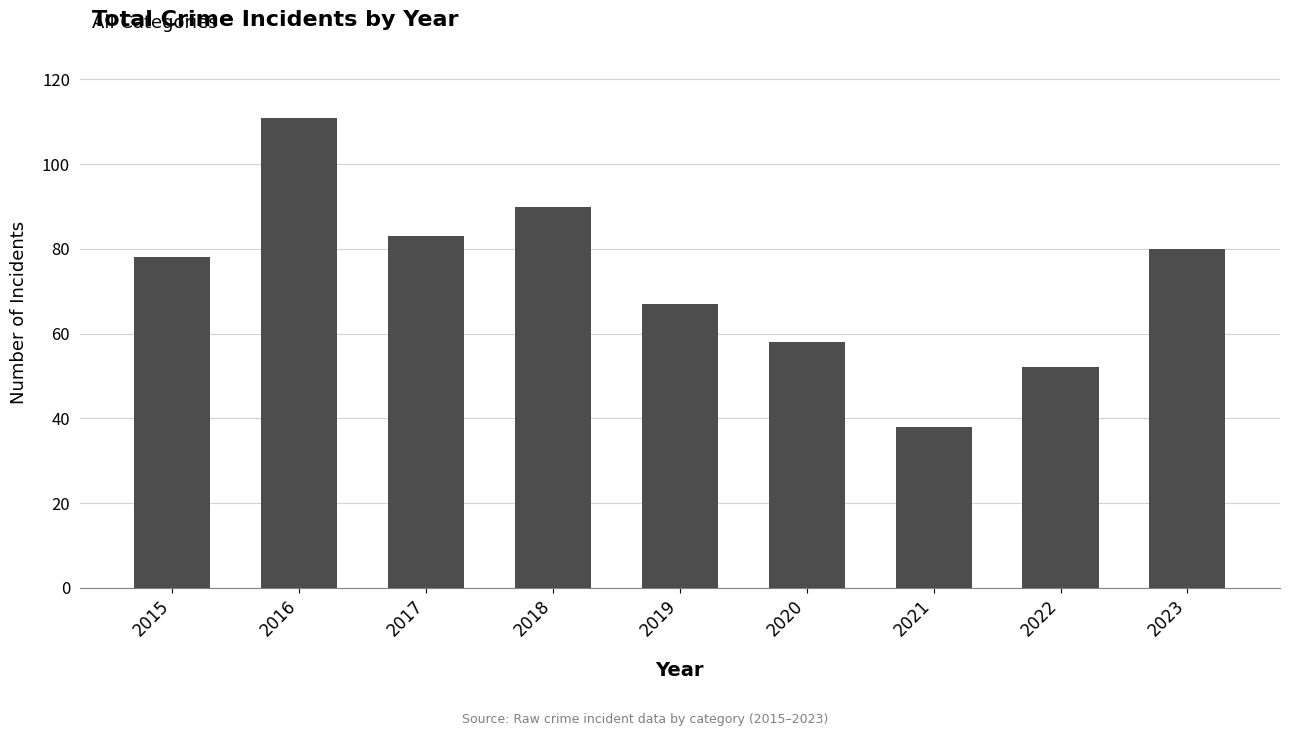

Reading left to right, what are all the values shown in this chart?

2015=78	2016=111	2017=83	2018=90	2019=67	2020=58	2021=38	2022=52	2023=80